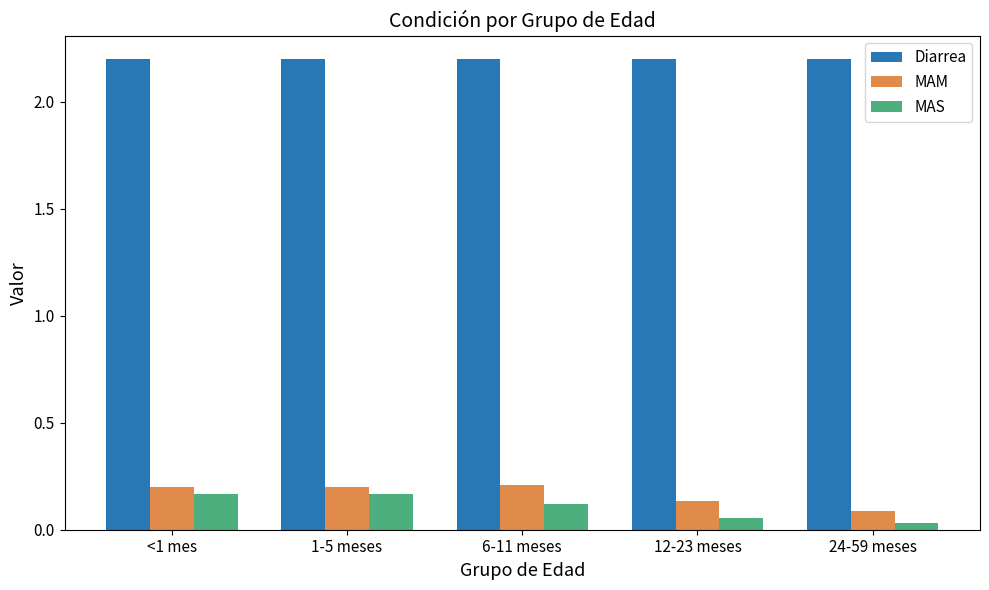

True or false: Diarrea has a value of 2.2 at 1-5 meses.

True